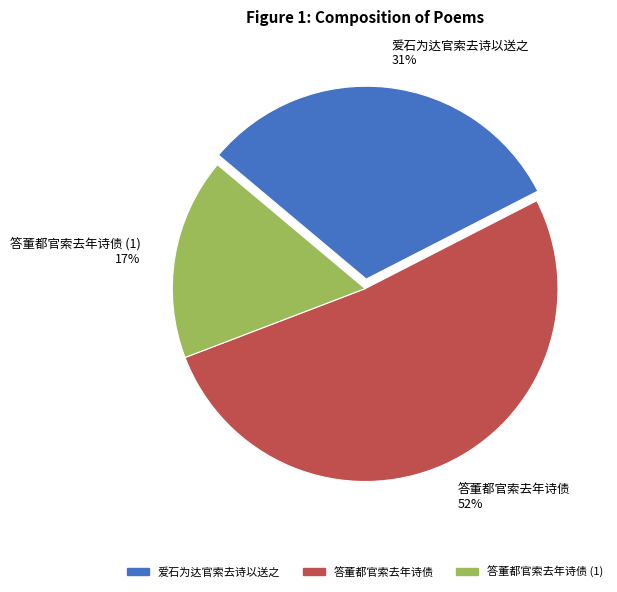

Does 爱石为达官索去诗以送之 31% account for over 50% of the chart?

No